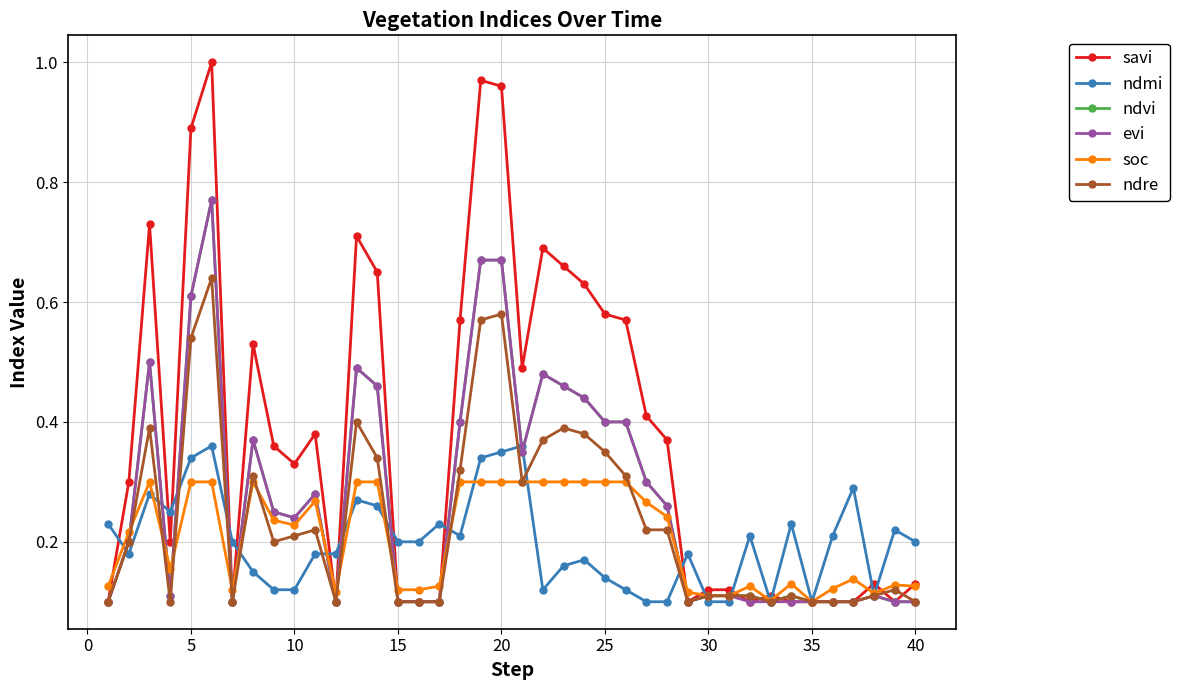

At how many categories does at least one series exceed 0?

40